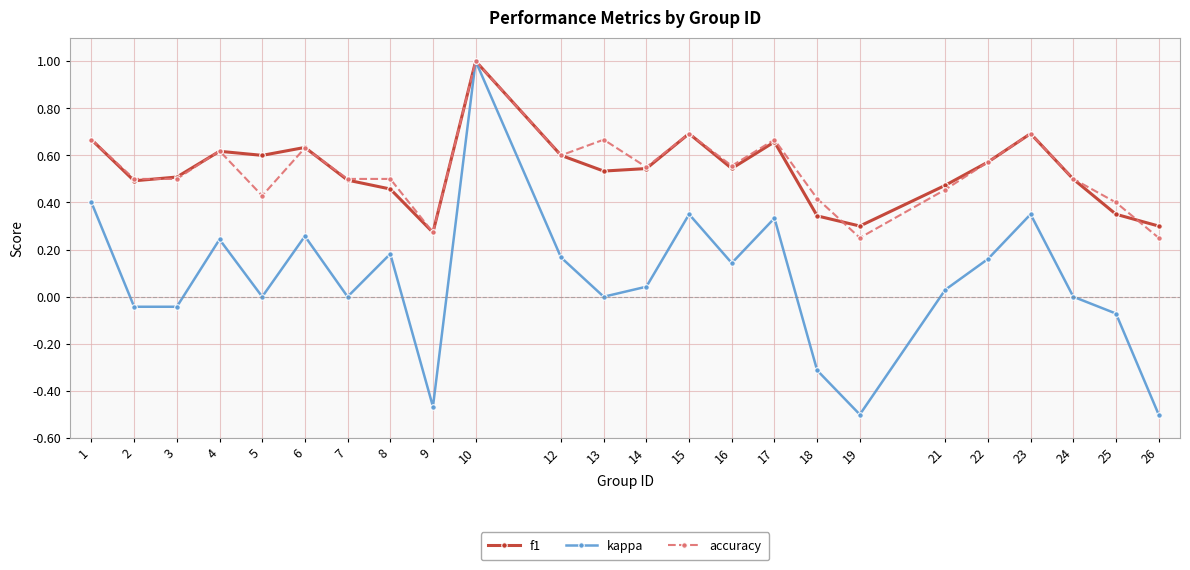

Between 7 and 23, which series saw the biggest shift?

kappa